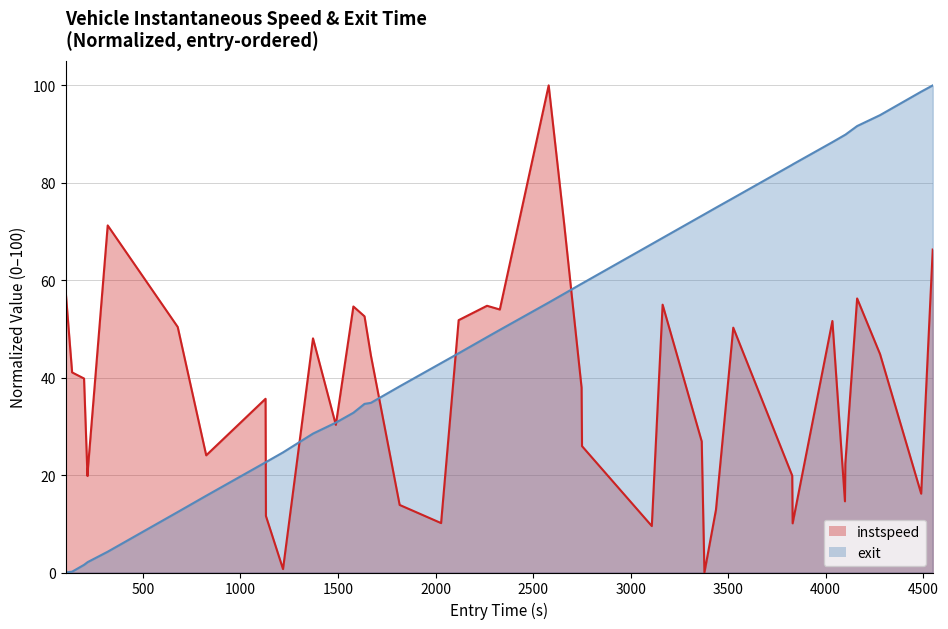

What is the greatest value displayed?

100.0